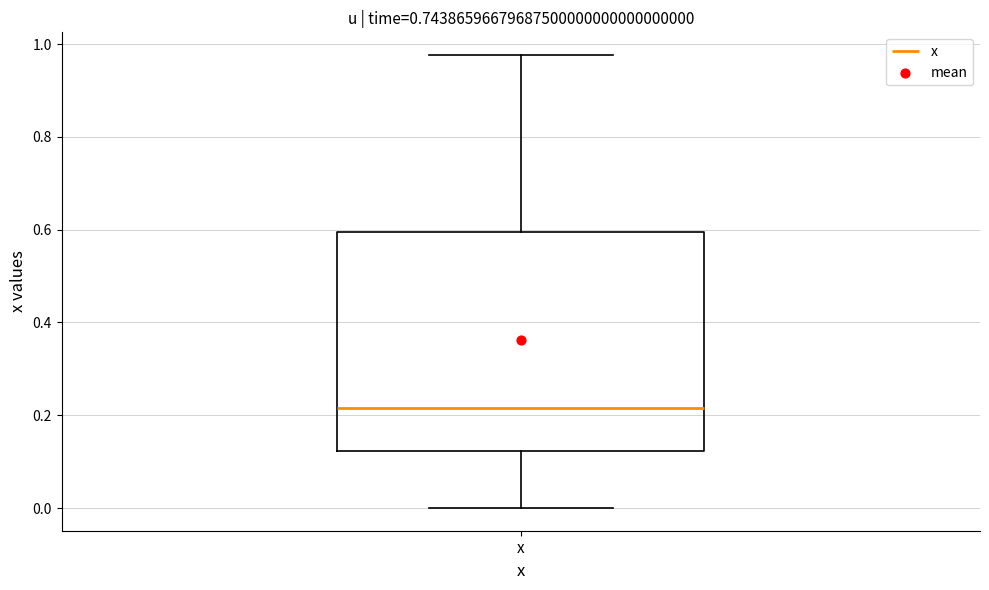

Read this box plot against the y-axis: the position of the median line, the range covered by the box, and the ends of both whiskers. The values are not printed on the chart, so give them approximately, as read against the axis.

median 0.22, box 0.12 to 0.60, whiskers 0.00 to 0.98